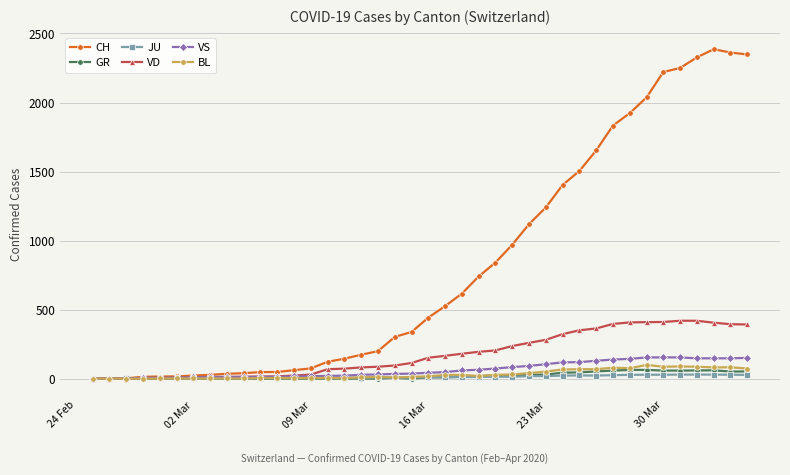

Which series has the largest total across all categories?

CH